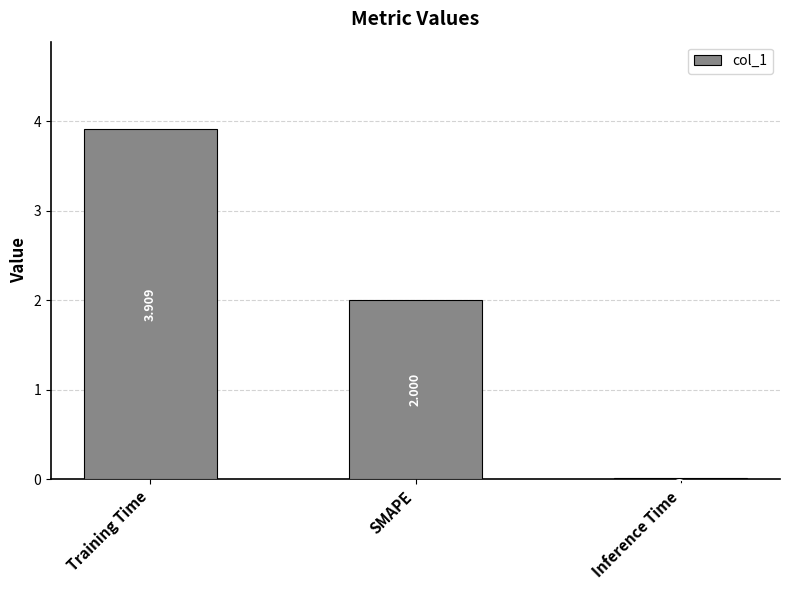

What is the difference between the values at Training Time and SMAPE?

1.9